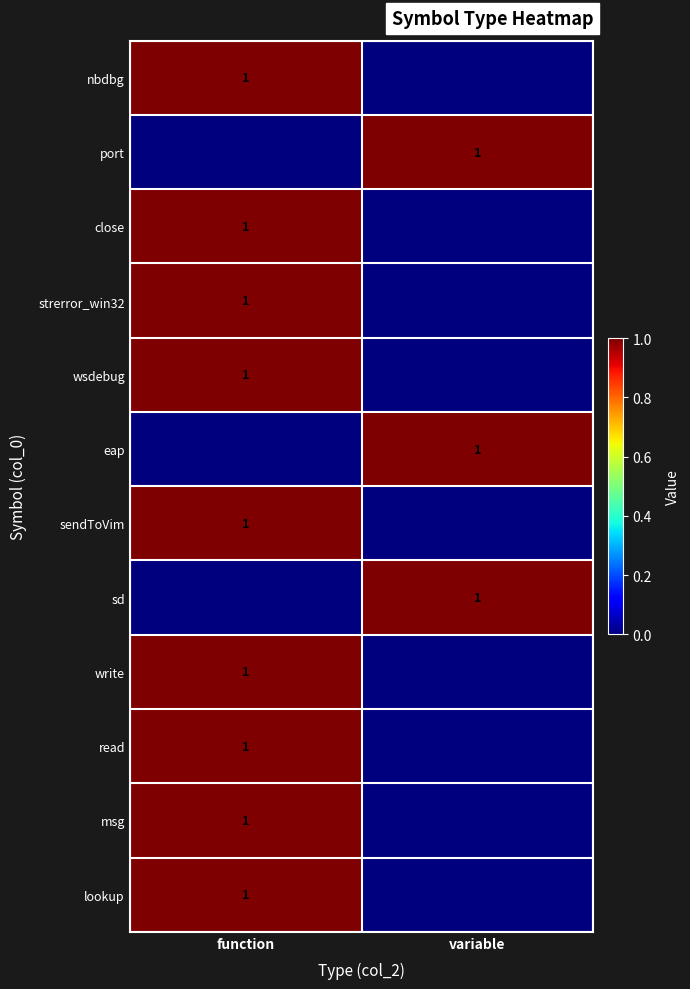

What is the sum of all port values?

1